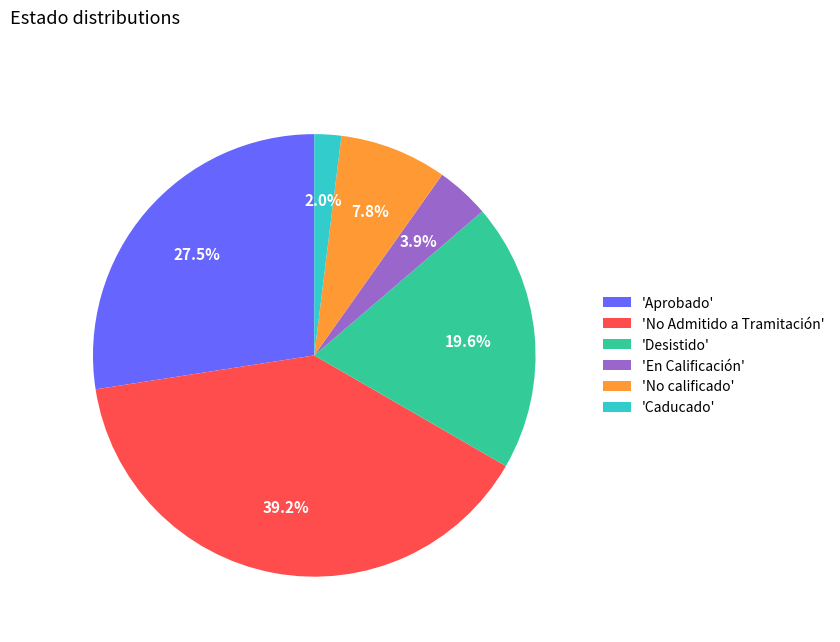

Rank the categories by value from highest to lowest.

'No Admitido a Tramitación', 'Aprobado', 'Desistido', 'No calificado', 'En Calificación', 'Caducado'